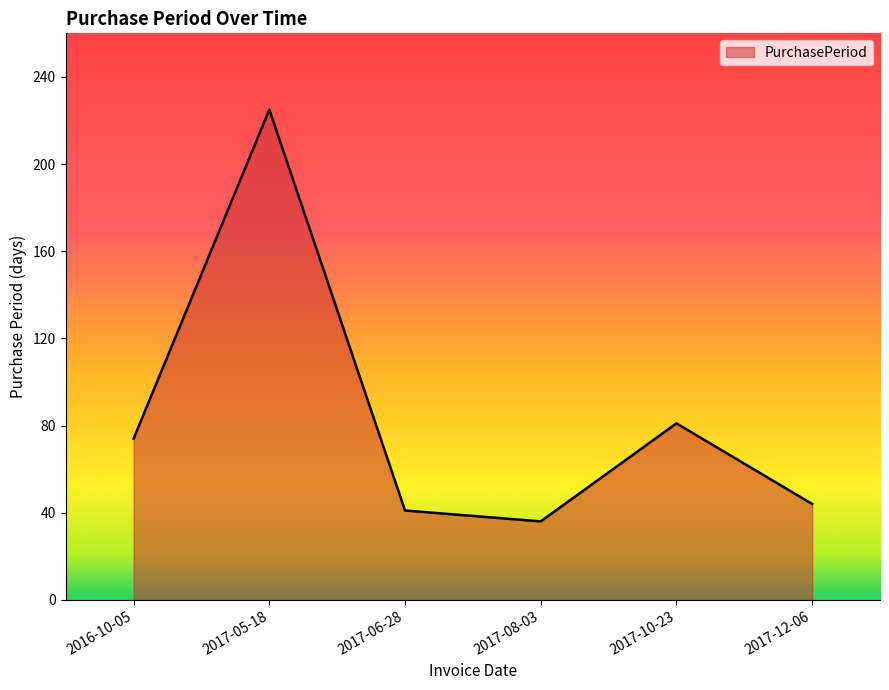

How many distinct data groups are displayed?

1